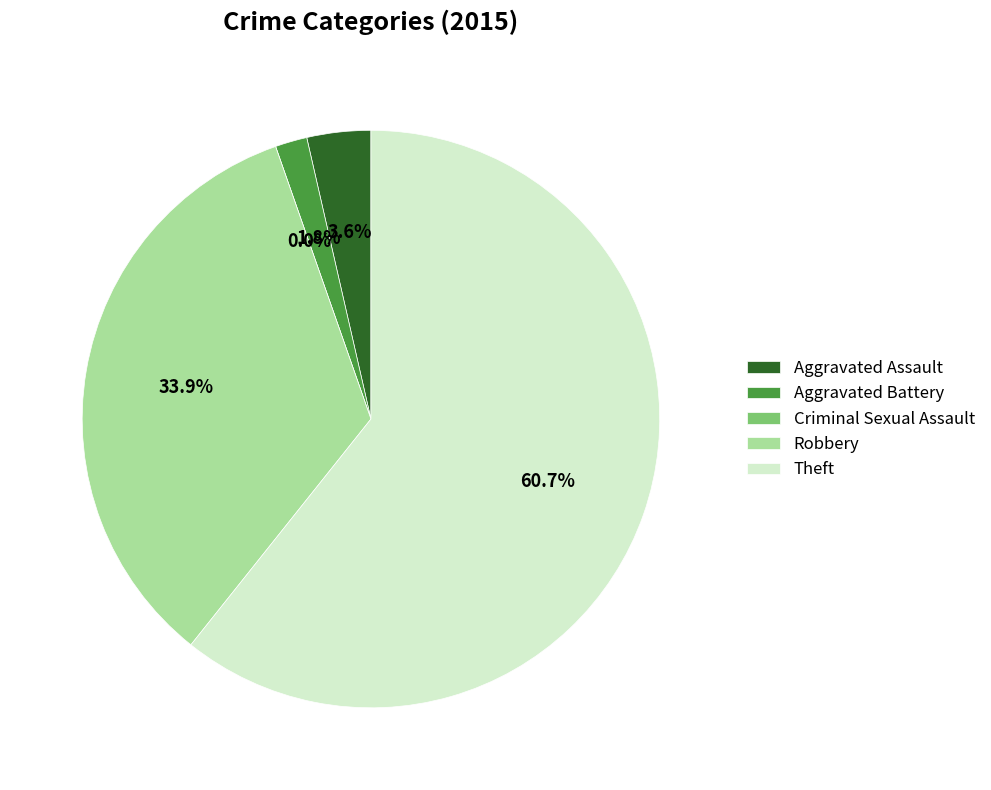

What portion of the pie excludes Criminal Sexual Assault?

100.0%